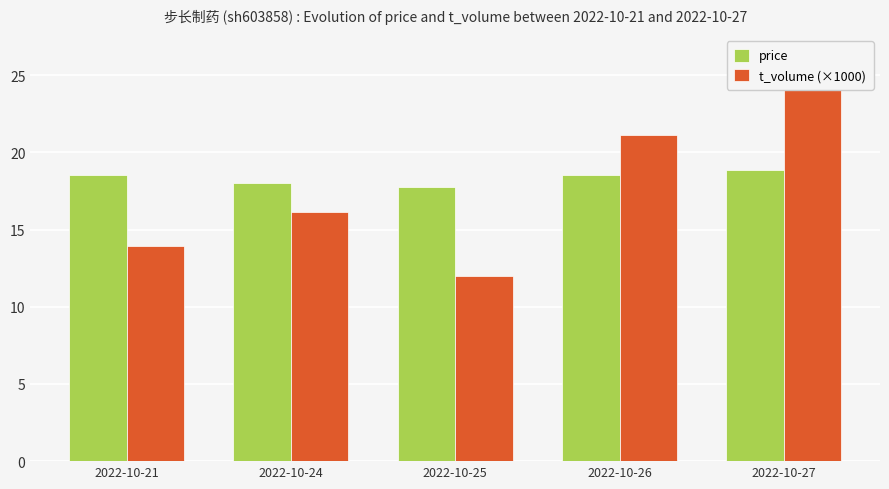

Reading left to right, extract all data points from this chart.

price: 18.5	18.0	17.8	18.5	18.9
t_volume (×1000): 13.9	16.1	12.0	21.1	26.3